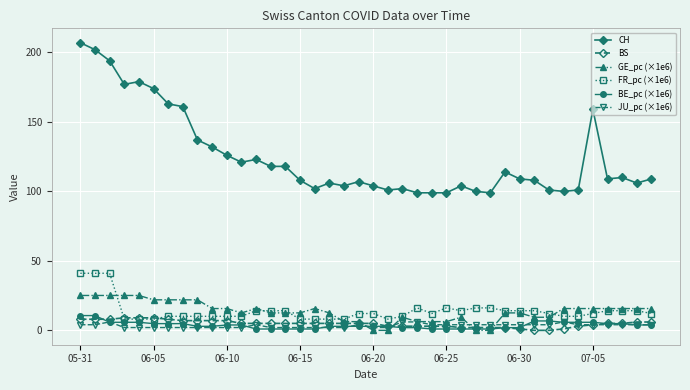

How many intersections are there between GE_pc (×1e6) and BS?

4